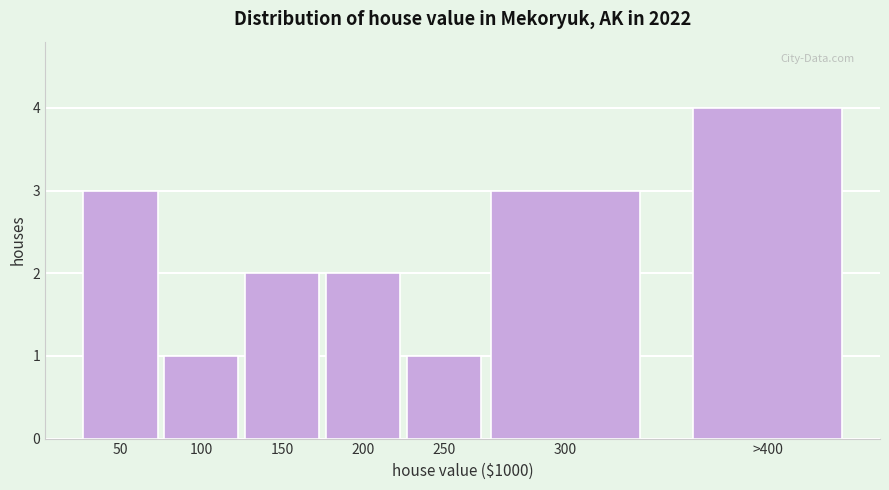

Reading right to left, list all the values displayed in this chart.

>400=4	300=3	250=1	200=2	150=2	100=1	50=3